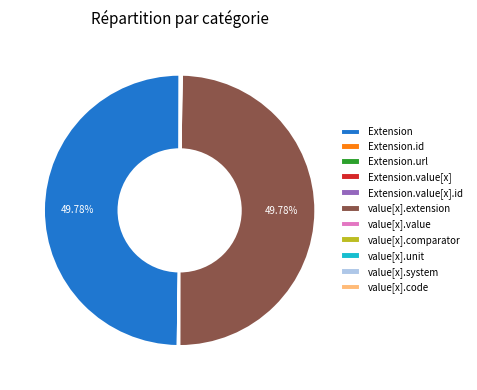

What is the smallest slice in the pie chart?

Extension